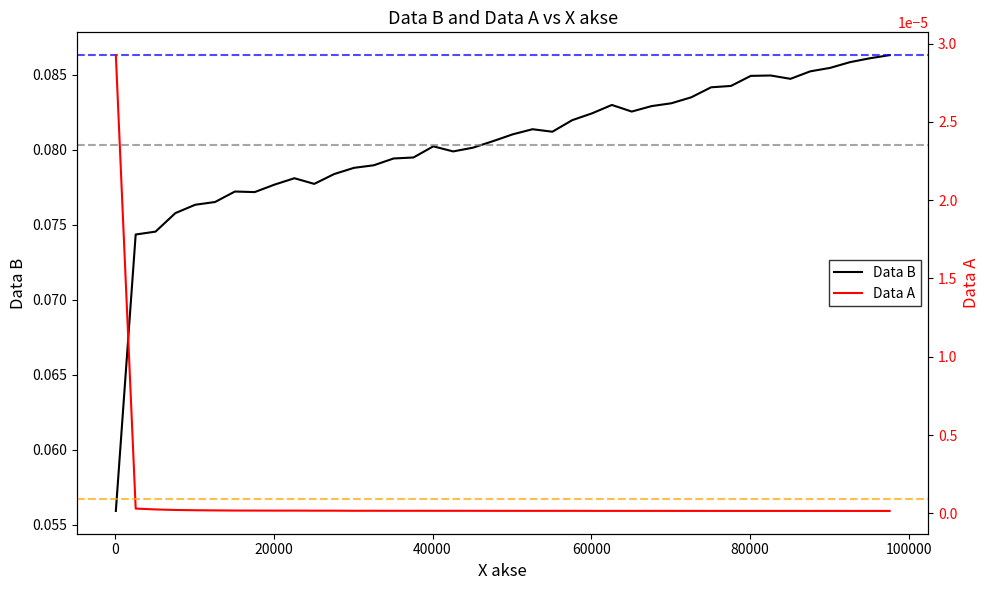

True or false: Data A and Data B intersect in this chart.

False